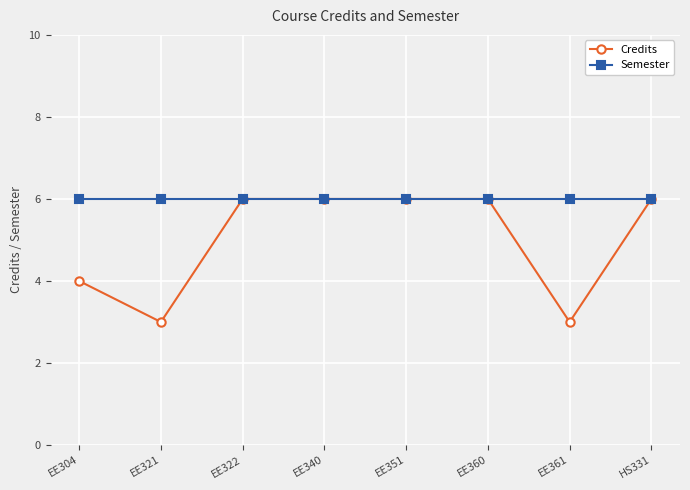

What is the value of the Credits point at the 2nd from the left?

3